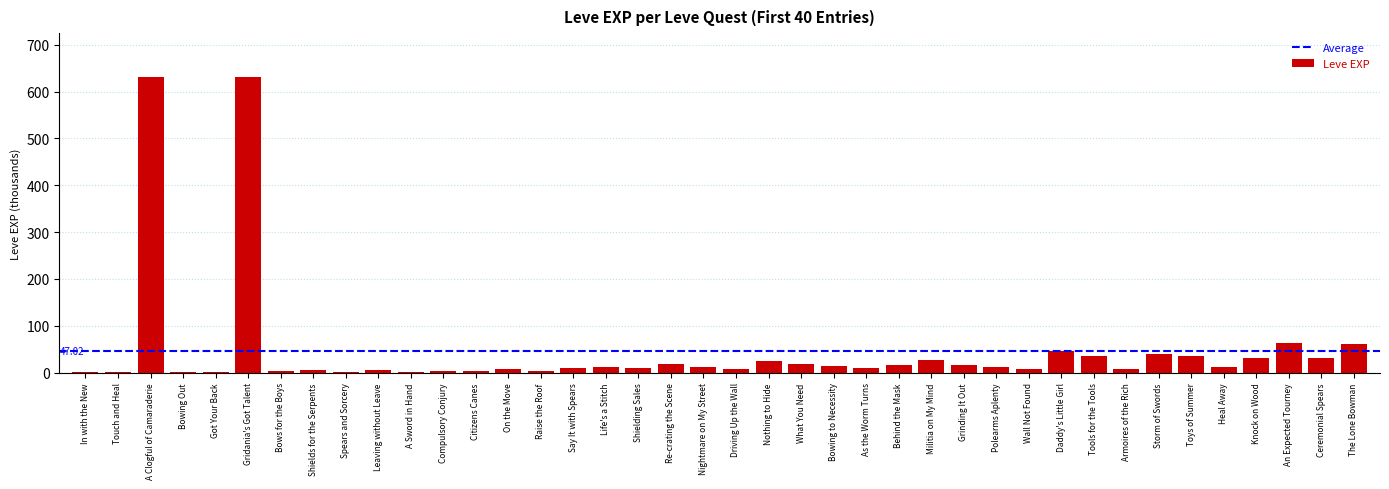

What is the sum of all values?

1881